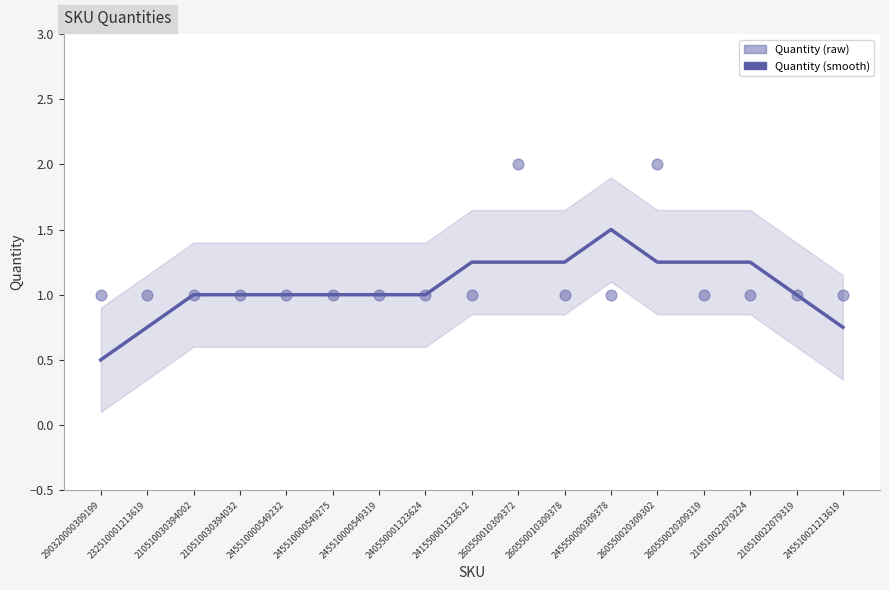

At how many categories does at least one series exceed 1?

7